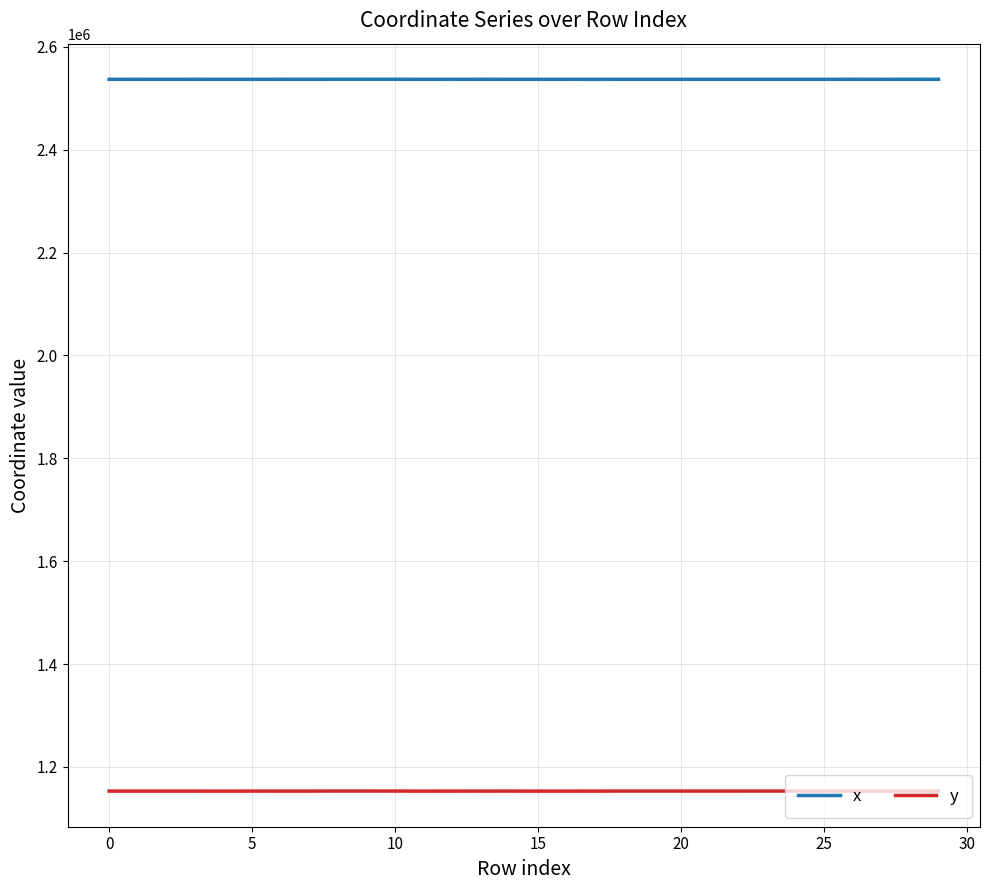

At how many categories does at least one series exceed 1193035?

30